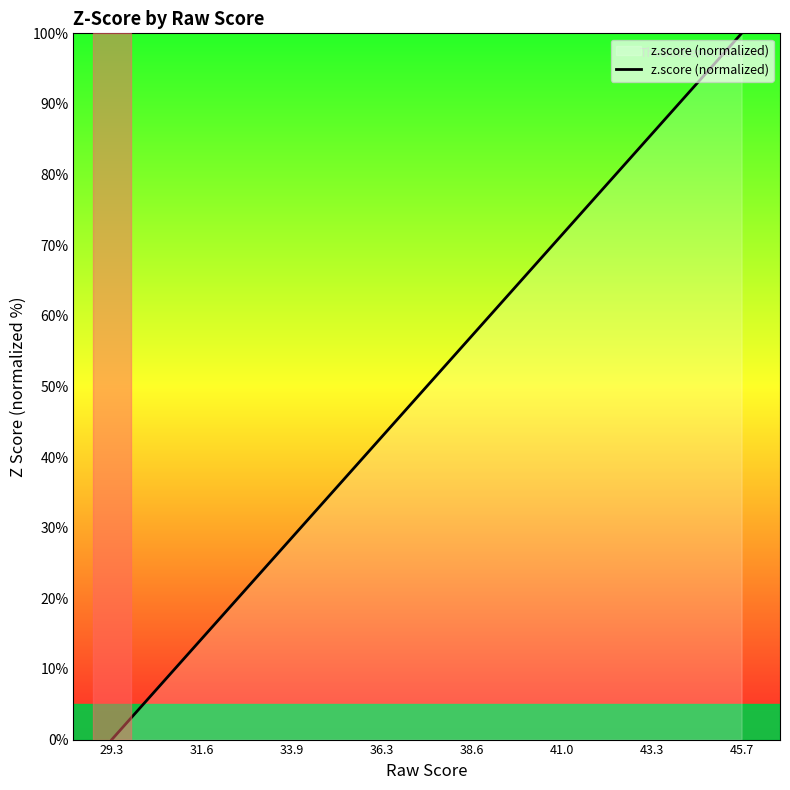

What is the maximum value shown in the chart?

100.0